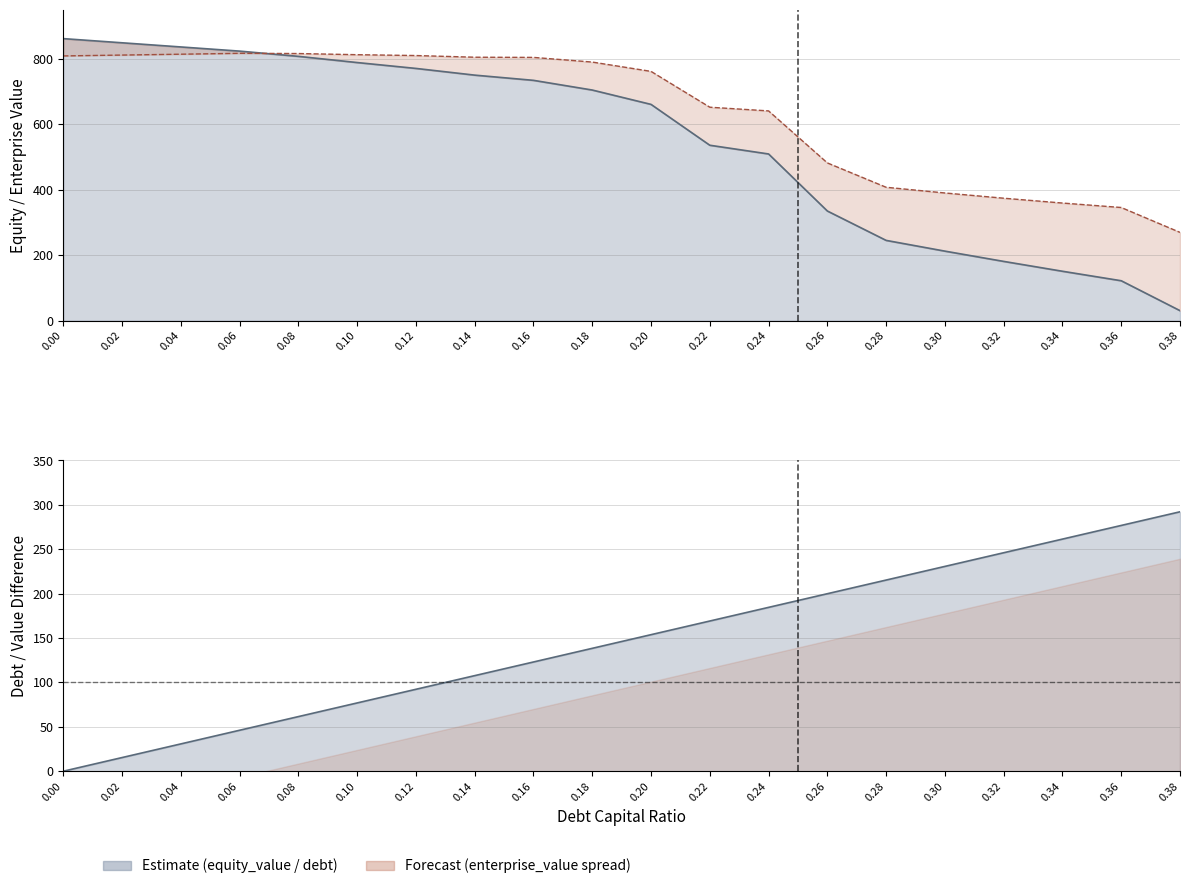

Reading left to right, transcribe all the data shown in this chart.

equity_value: 0.0=862.3	0.02=849.6	0.04=836.8	0.06=824.1	0.08=808.1	0.1=789.2	0.12=771.2	0.14=750.7	0.16=734.8	0.18=705.1	0.2=661.2	0.22=536.3	0.24=509.7	0.26=335.3	0.28=245.4	0.3=212.6	0.32=181.2	0.34=151.1	0.36=122.1	0.38=30.6
enterprise_value: 0.0=809.4	0.02=812.1	0.04=814.7	0.06=817.4	0.08=816.7	0.1=813.2	0.12=810.6	0.14=805.5	0.16=804.9	0.18=790.7	0.2=762.1	0.22=652.6	0.24=641.3	0.26=482.3	0.28=407.9	0.3=390.4	0.32=374.4	0.34=359.6	0.36=346.0	0.38=269.9
debt: 0.0=0.0	0.02=15.4	0.04=30.8	0.06=46.1	0.08=61.5	0.1=76.9	0.12=92.3	0.14=107.7	0.16=123.0	0.18=138.4	0.2=153.8	0.22=169.2	0.24=184.6	0.26=199.9	0.28=215.3	0.3=230.7	0.32=246.1	0.34=261.5	0.36=276.8	0.38=292.2